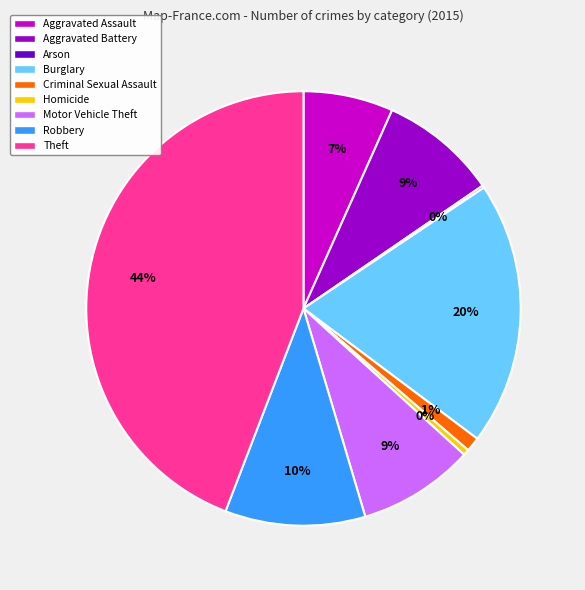

To the nearest percent, what is the average slice percentage?

11%